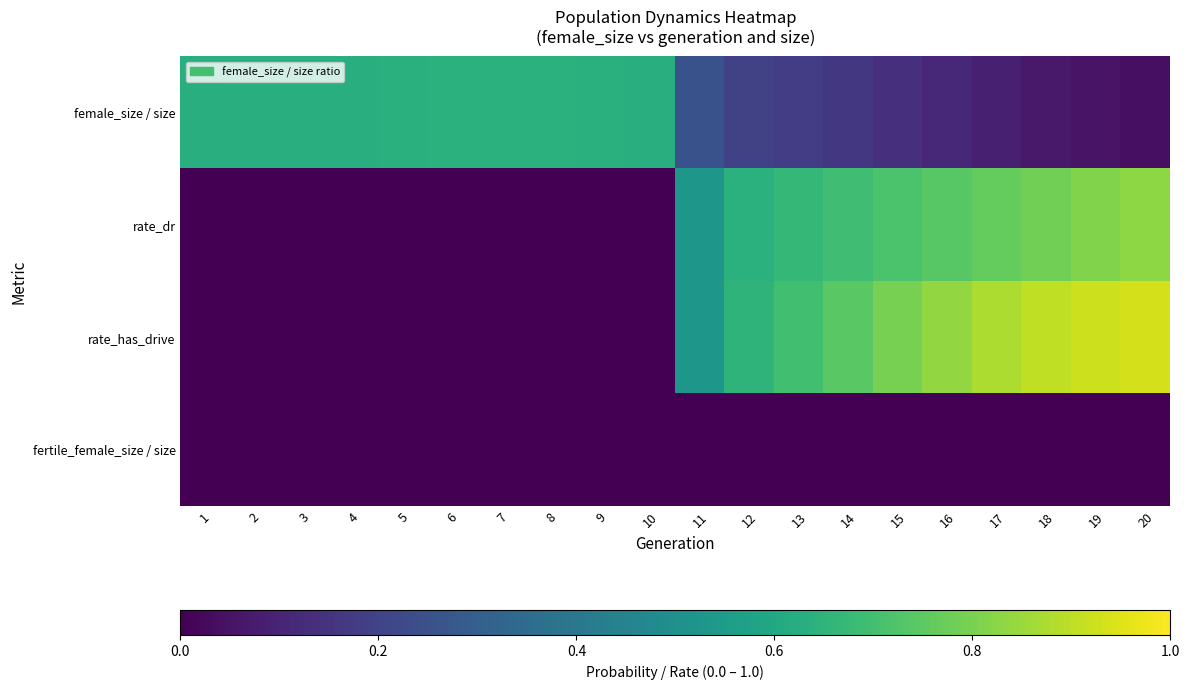

Between 9 and 5, which is larger?

9